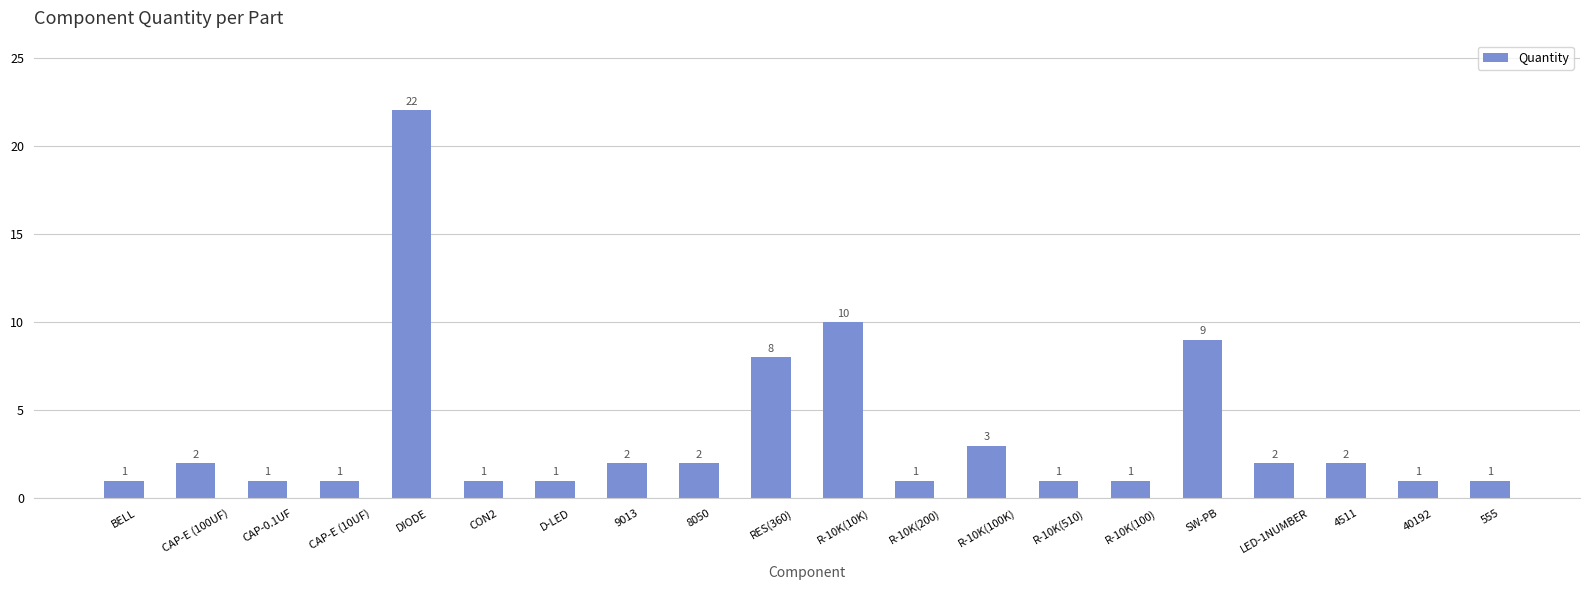

What value does the data have at RES(360), to the nearest 10?

10